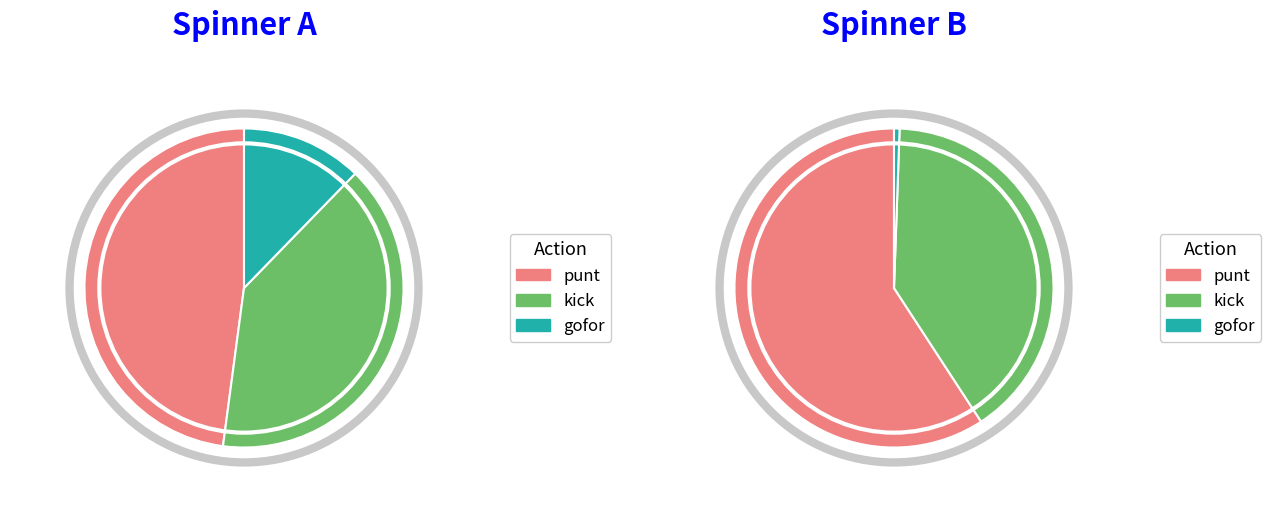

Is 1 the majority of the pie?

No